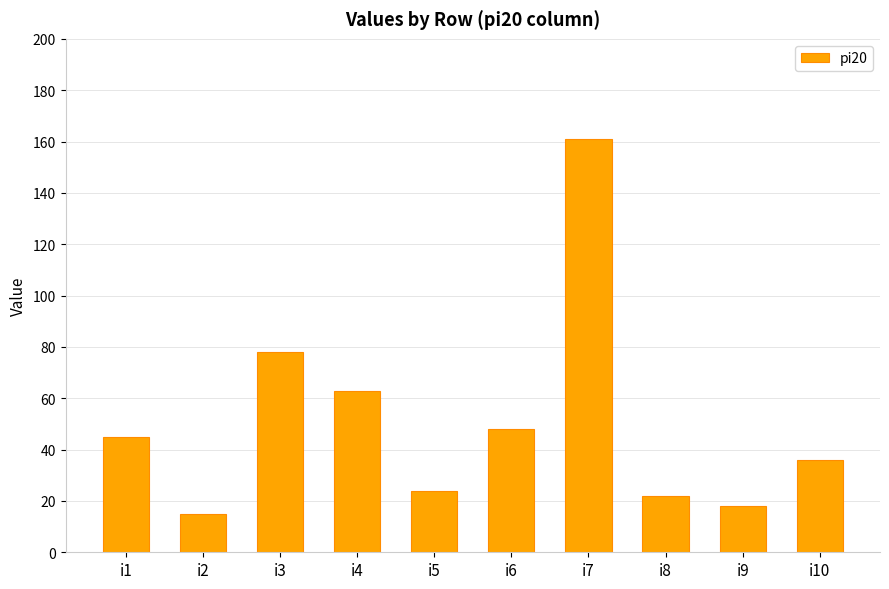

Does the chart contain any negative values?

No